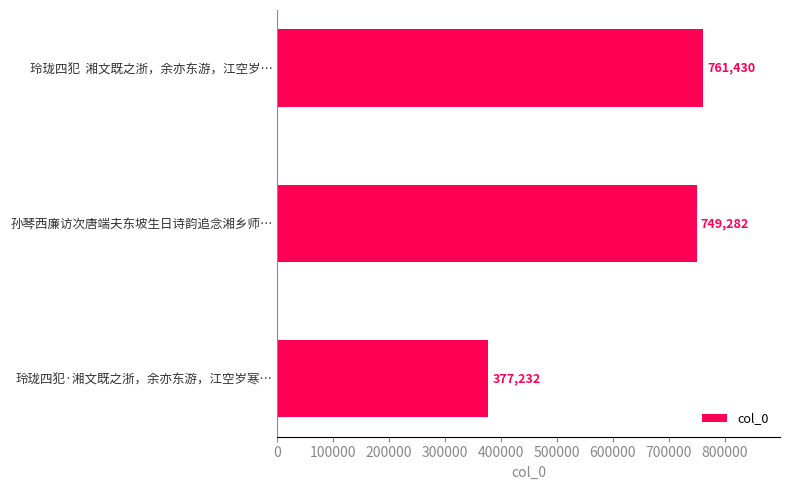

What is the difference between the maximum and minimum values?

384198